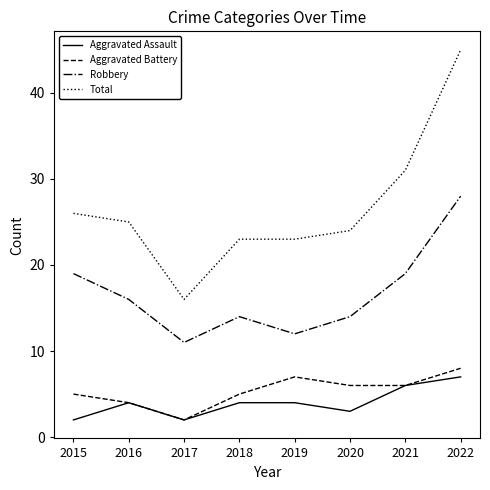

Which series changed the most between 2019 and 2022?

Total